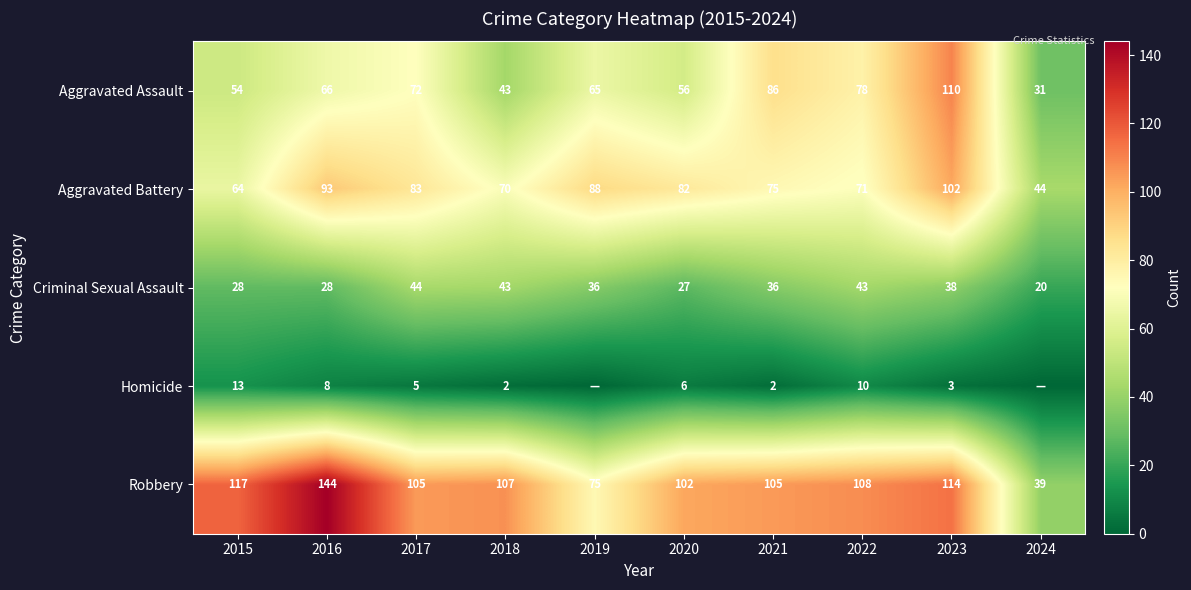

What is the total value across all series at 2023?

367